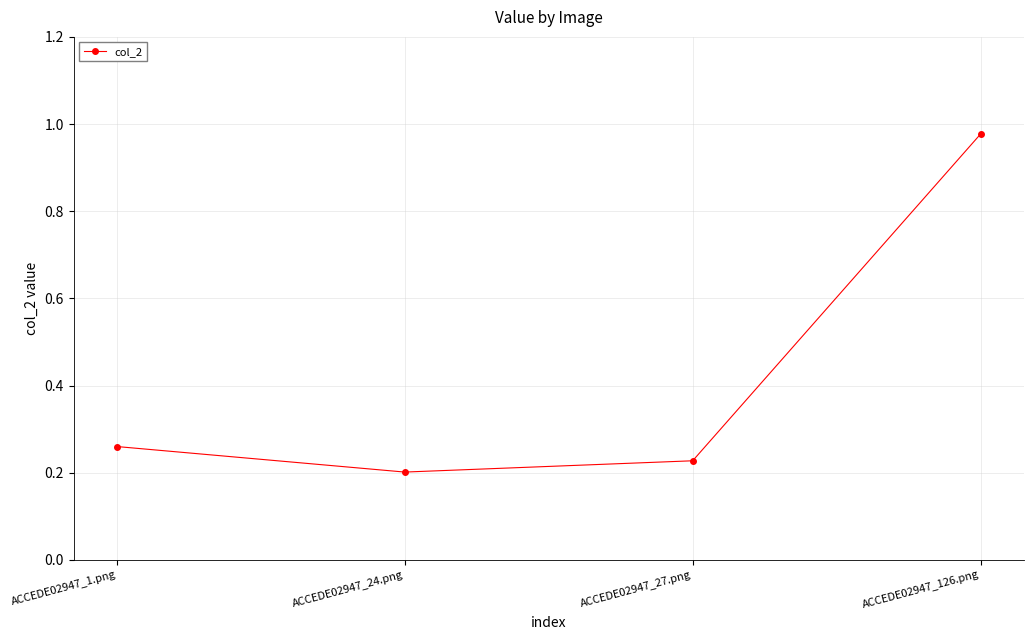

What is the label of the 3rd point from the right?

ACCEDE02947_24.png